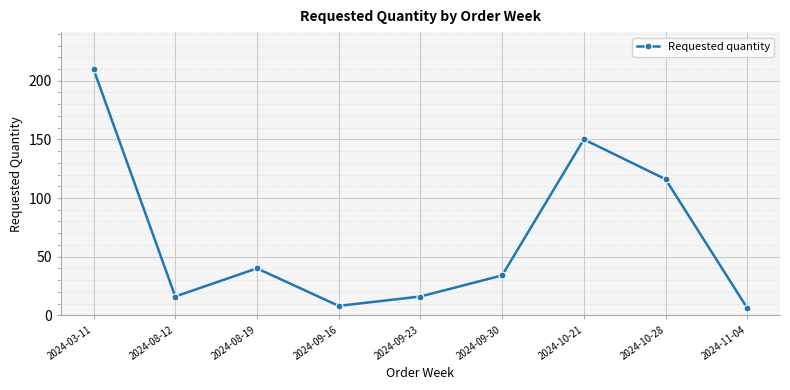

Which category has the lowest value across all series?

2024-11-04